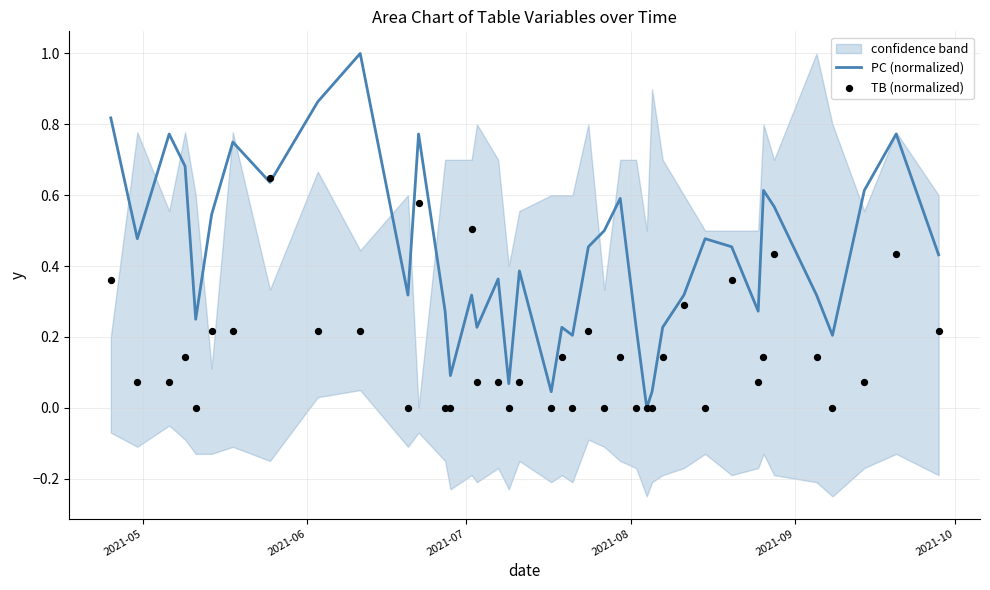

Which series has the largest total across all categories?

PC (normalized)